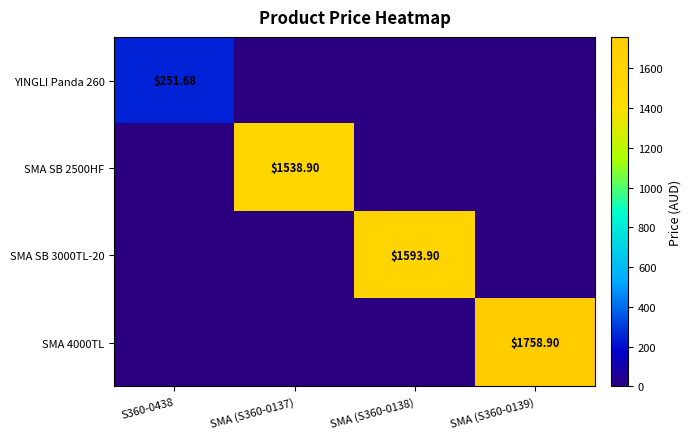

Is it true that SMA SB 3000TL-20 equals 1022.0 at S360-0438?

False